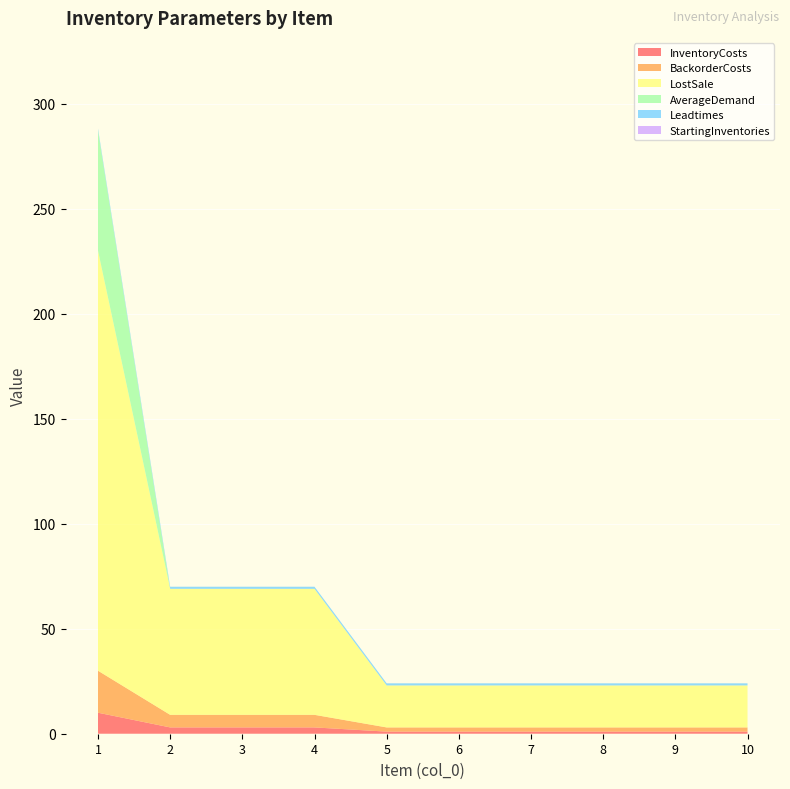

Reading left to right, transcribe all the data shown in this chart.

InventoryCosts: 10.0	3.0	3.0	3.0	1.0	1.0	1.0	1.0	1.0	1.0
BackorderCosts: 20.0	6.0	6.0	6.0	2.0	2.0	2.0	2.0	2.0	2.0
LostSale: 200.0	60.0	60.0	60.0	20.0	20.0	20.0	20.0	20.0	20.0
AverageDemand: 57.1	0.0	0.0	0.0	0.0	0.0	0.0	0.0	0.0	0.0
Leadtimes: 1.0	1.0	1.0	1.0	1.0	1.0	1.0	1.0	1.0	1.0
StartingInventories: 0.0	0.0	0.0	0.0	0.0	0.0	0.0	0.0	0.0	0.0